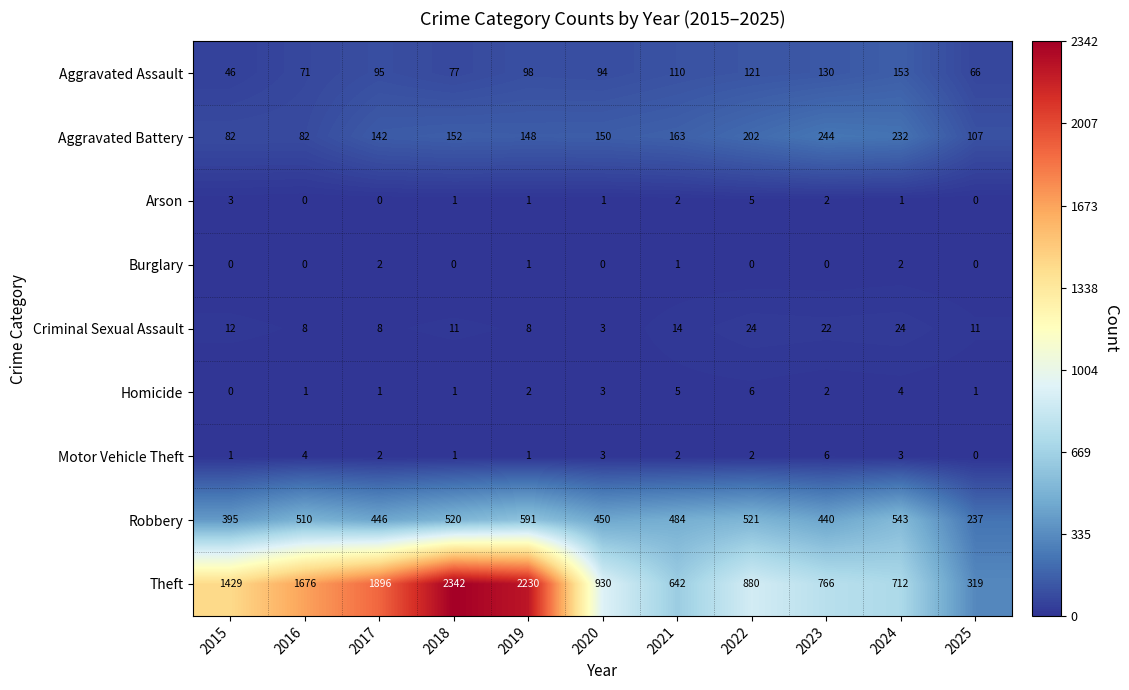

At which category is the sum across all series the highest?

2018